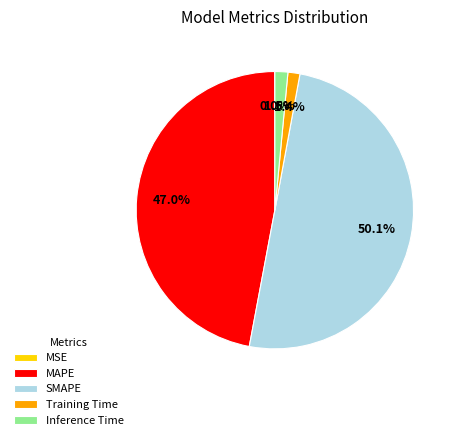

Do MAPE and SMAPE together represent more than half of the pie?

Yes